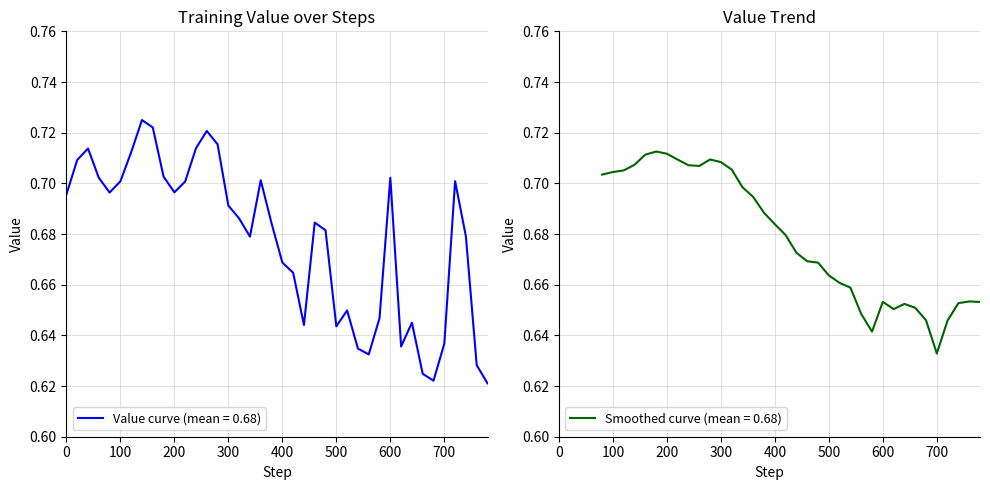

Rank the categories by value from lowest to highest.

780, 680, 660, 760, 560, 540, 620, 700, 500, 440, 640, 580, 520, 420, 400, 340, 740, 480, 380, 460, 320, 300, 0, 80, 200, 220, 100, 720, 360, 600, 60, 180, 20, 120, 40, 240, 280, 260, 160, 140